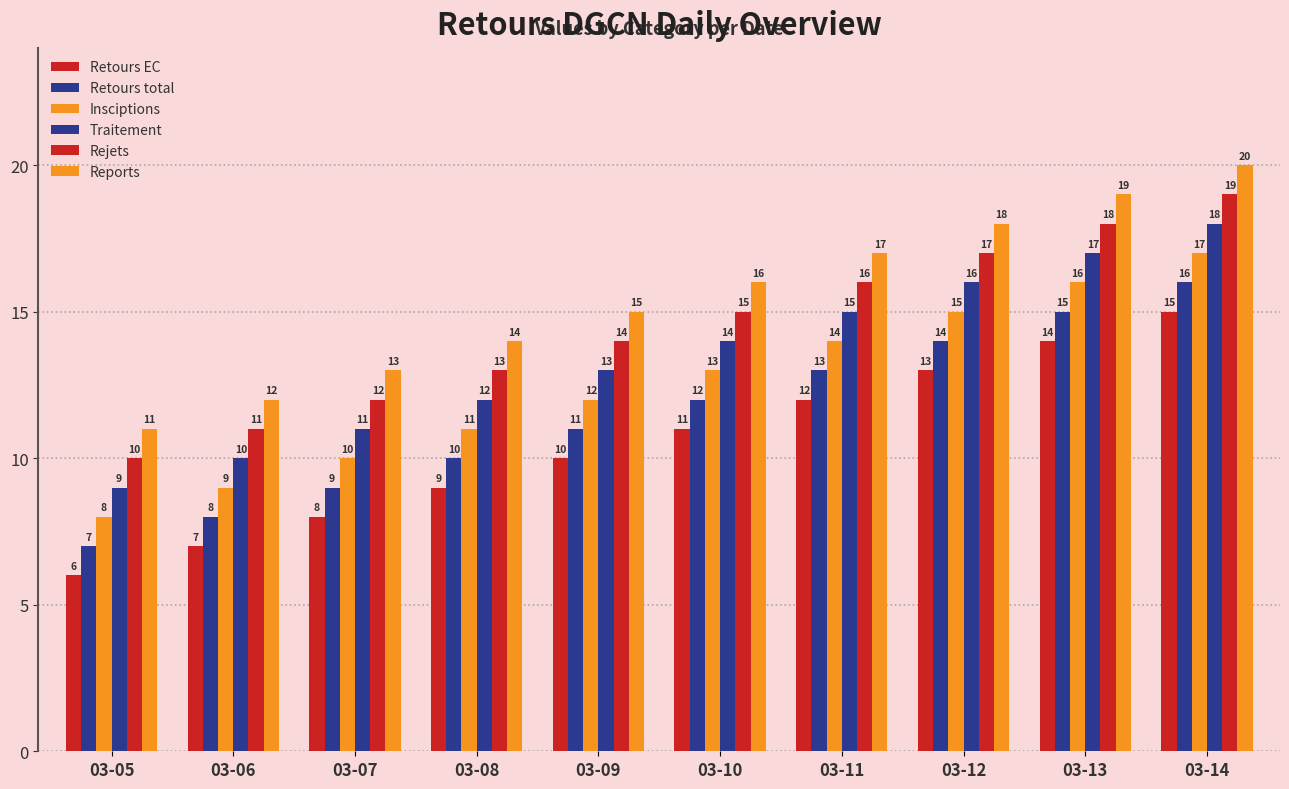

What is the difference between the second highest and minimum values in the Reports series?

8